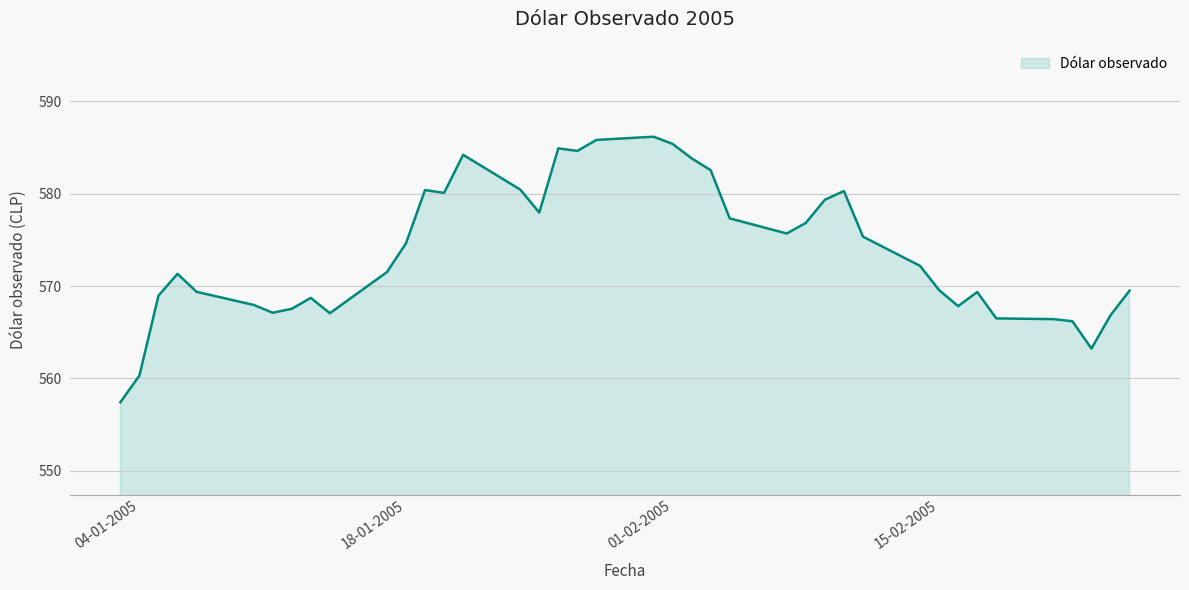

What is the difference between the maximum and minimum values?

28.8